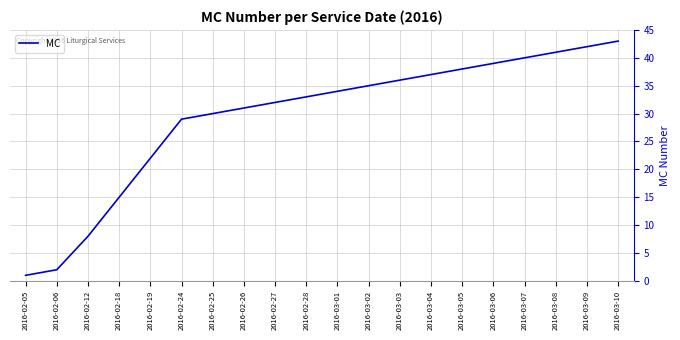

True or false: the data has more than 1 interior local peaks.

False